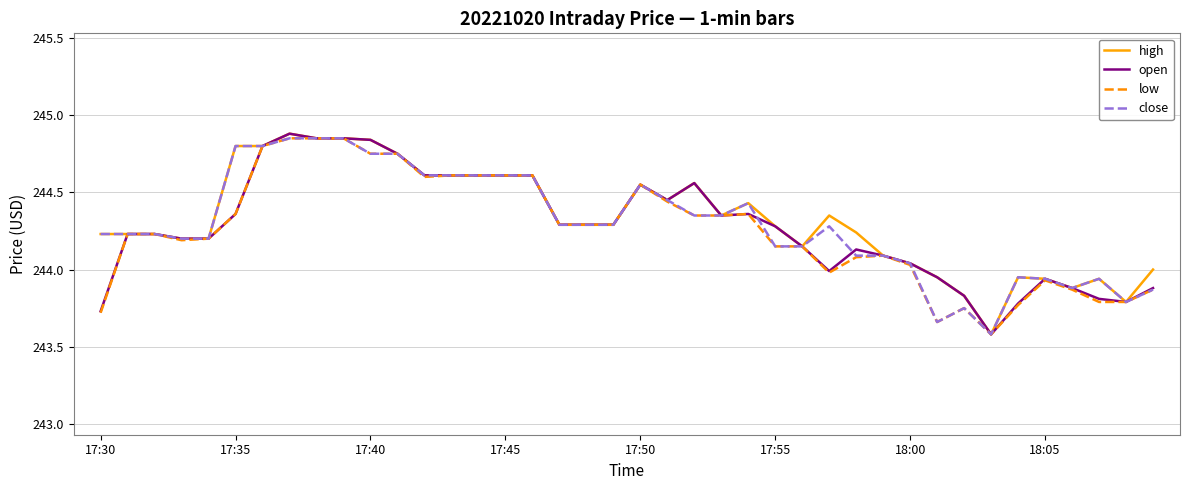

What is the minimum value for open?

243.6